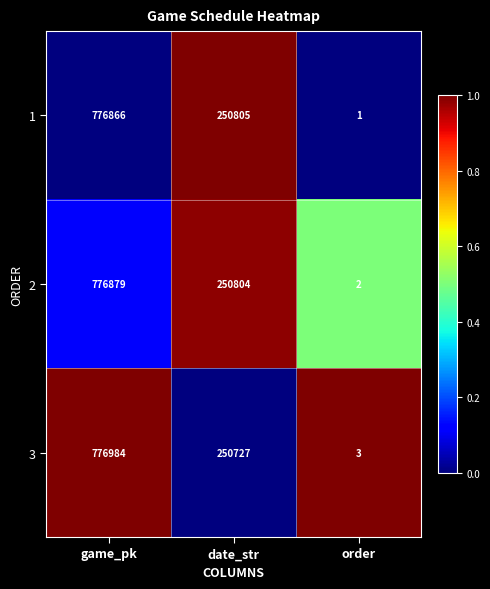

Reading left to right, transcribe all the data shown in this chart.

1: 776866	250805	1
2: 776879	250804	2
3: 776984	250727	3